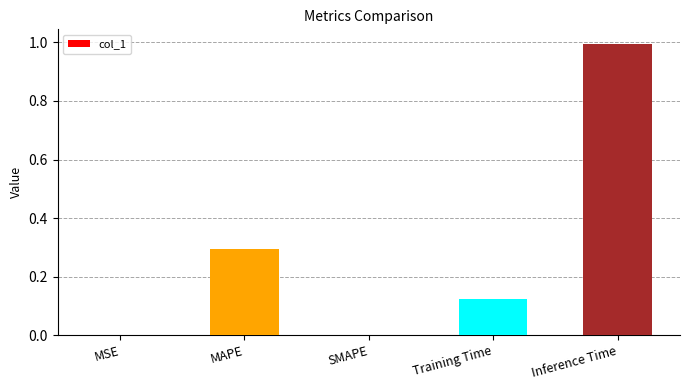

What is the change in value from MAPE to Inference Time?

+0.7